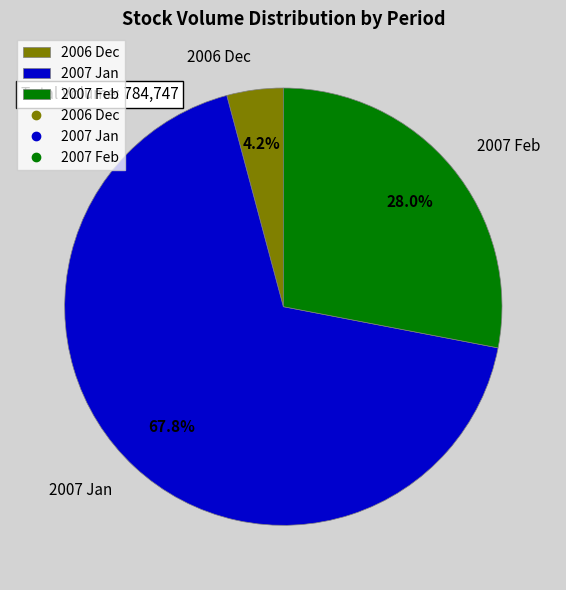

Is there a majority slice in this chart?

Yes